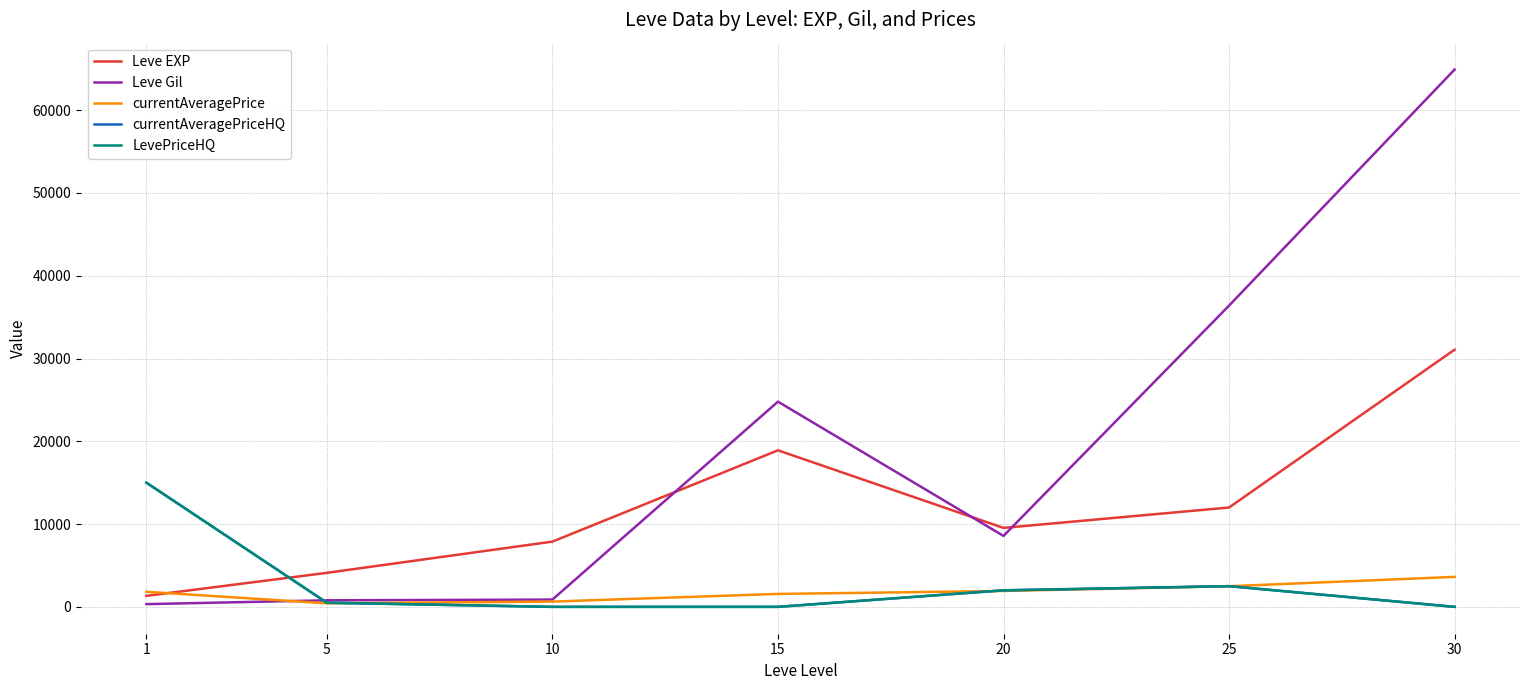

Does the chart have visible grid lines?

Yes